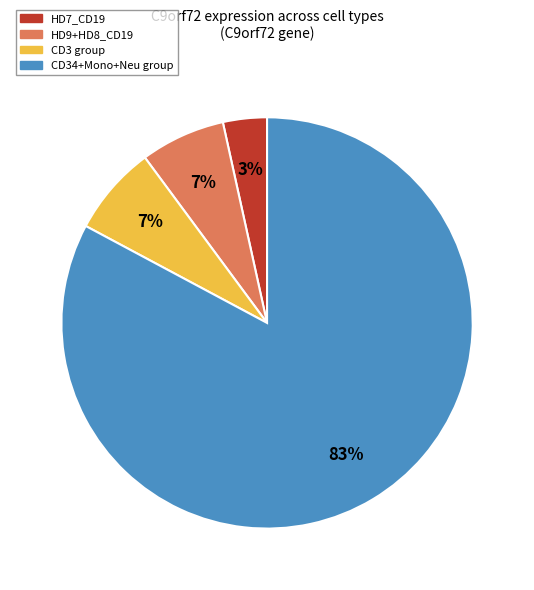

Is there a majority slice in this chart?

Yes